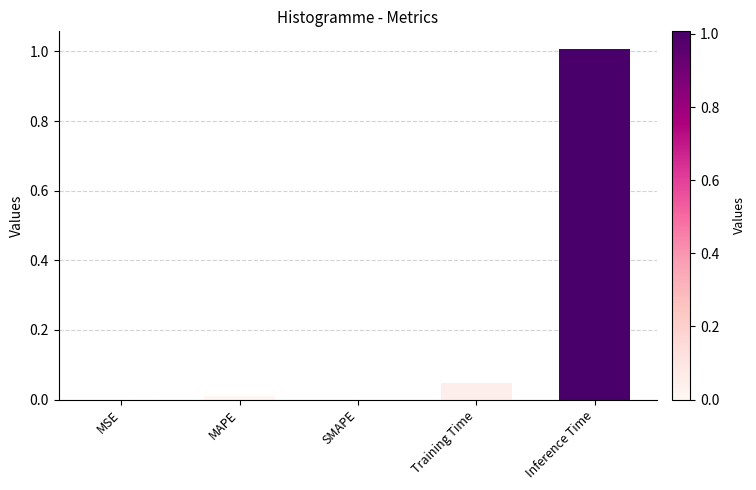

Which label corresponds to the largest value in the chart?

Inference Time